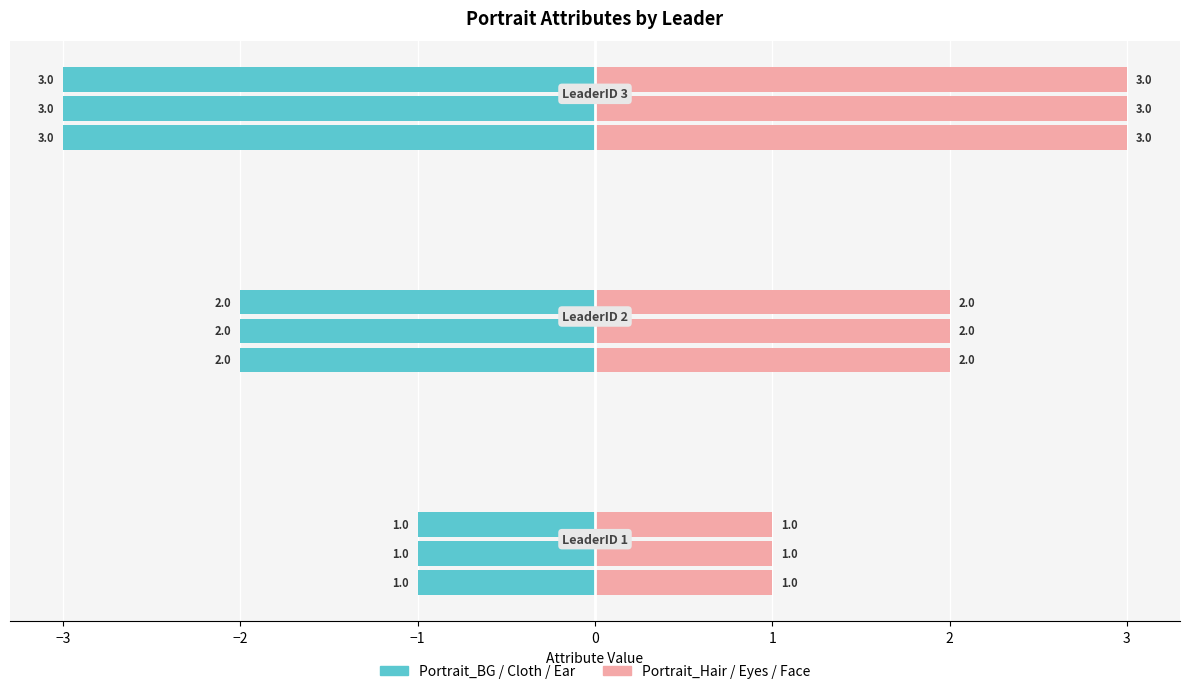

What is the value of the Portrait_Cloth bar at the 1st from the left?

1